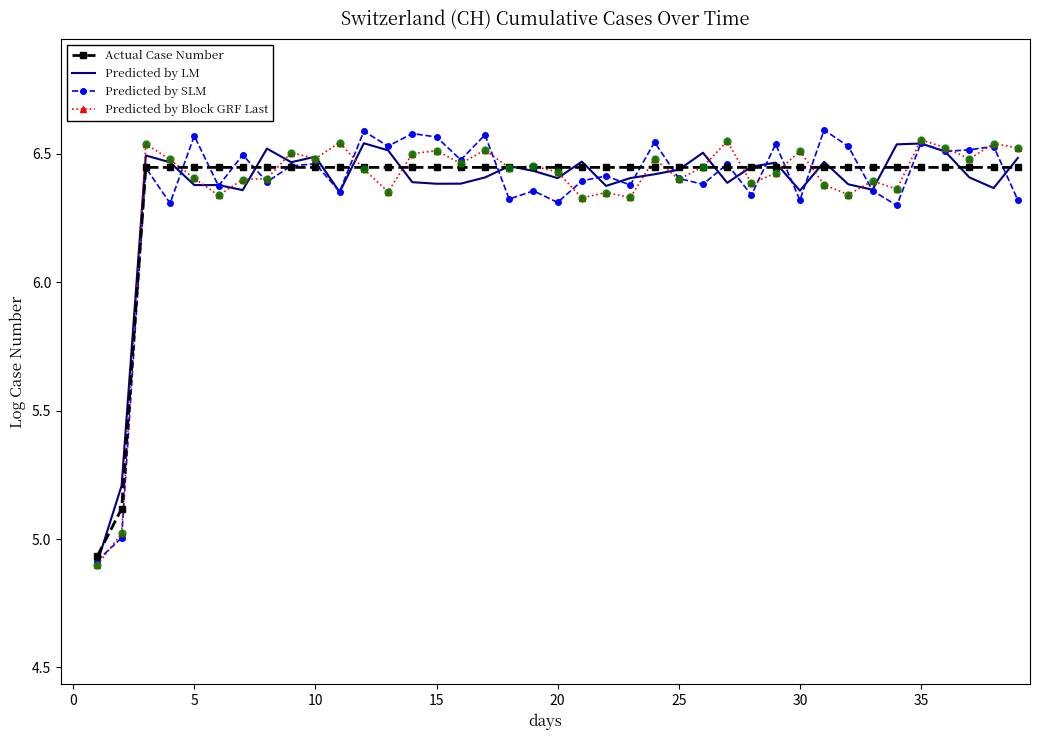

Is it true that Predicted by SLM equals 2.1 at 40?

False